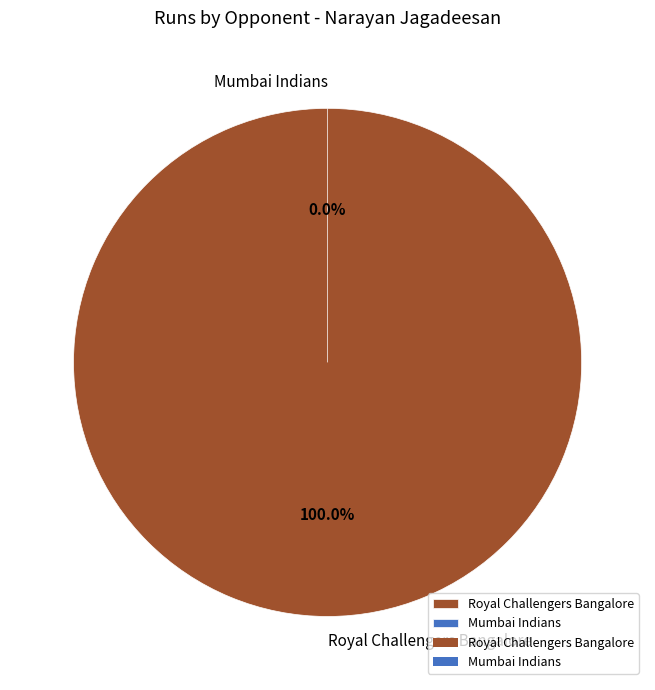

Is there a majority slice in this chart?

Yes